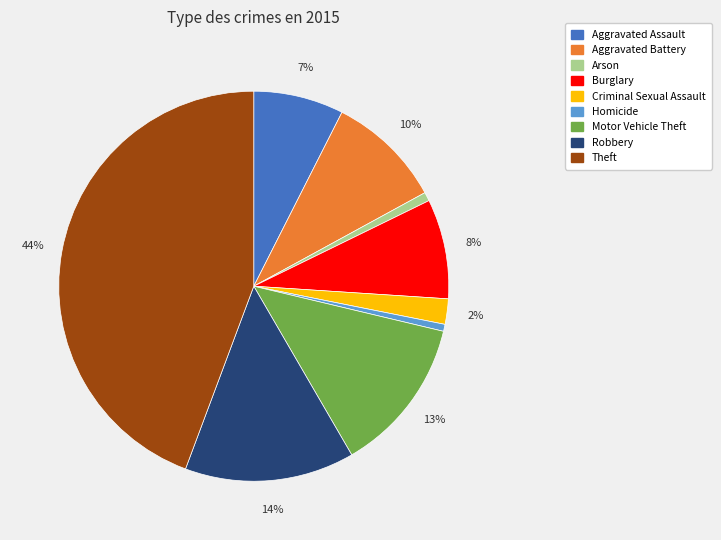

Is it true that Motor Vehicle Theft is 13% of the pie?

True